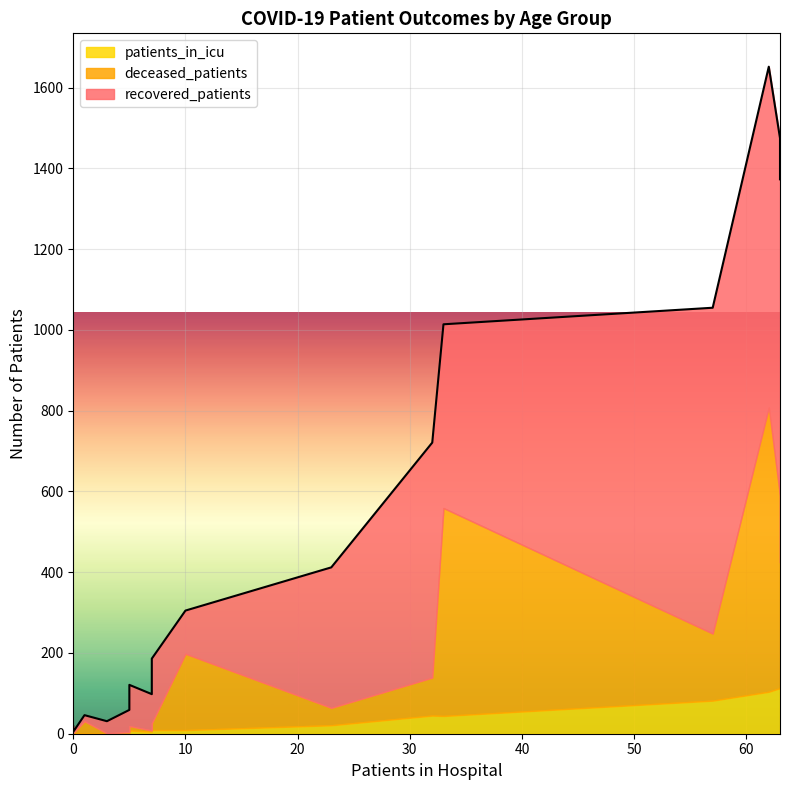

What are all the series names shown in the legend?

recovered_patients, deceased_patients, patients_in_icu